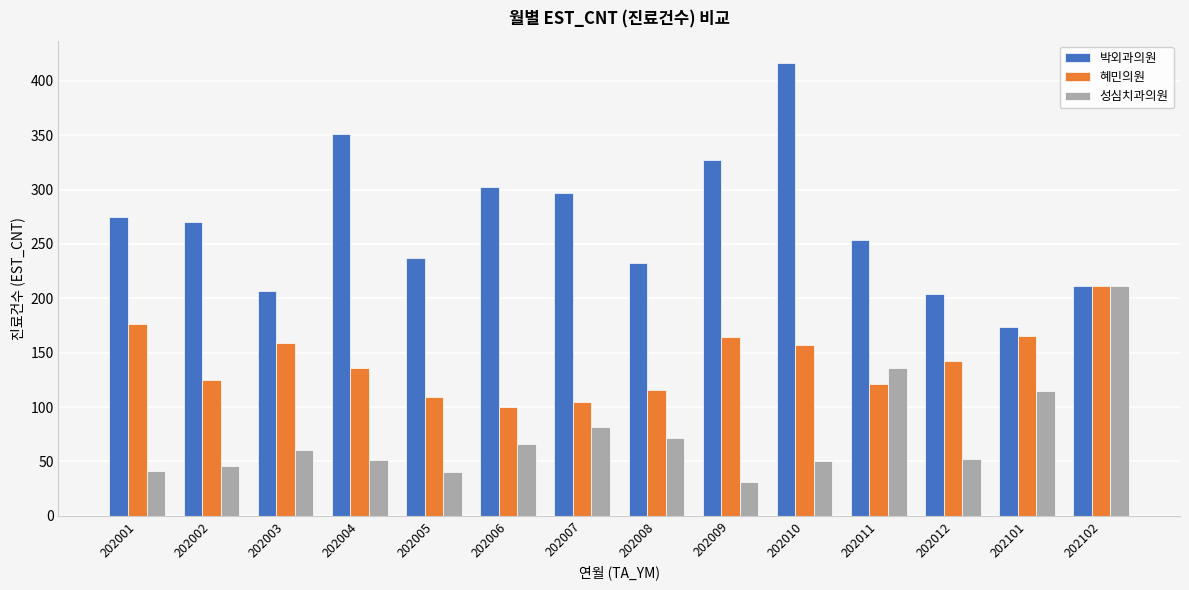

What is the minimum value for 성심치과의원?

31